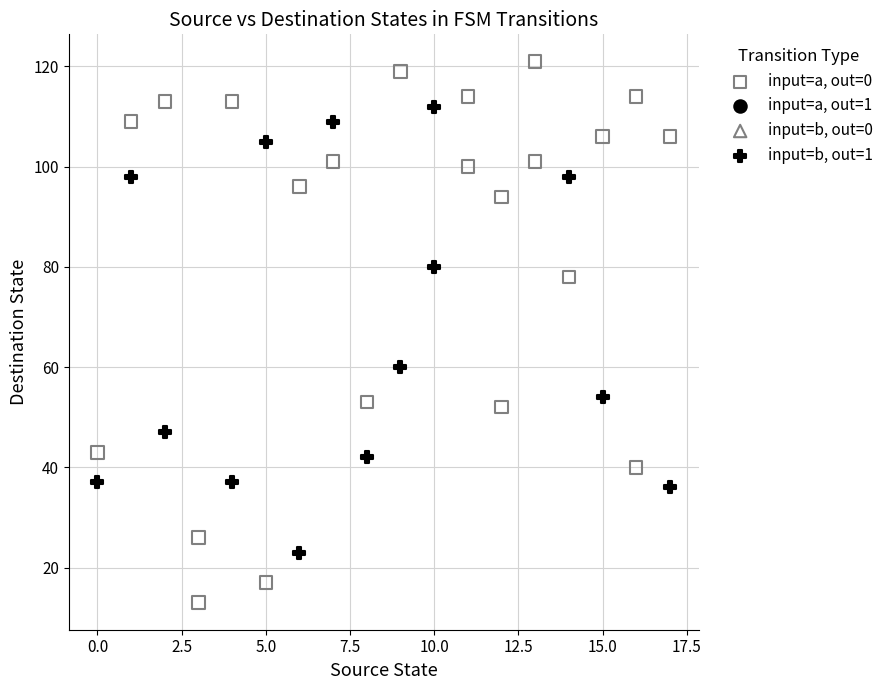

Which series reaches the maximum Y coordinate?

input=a, out=0